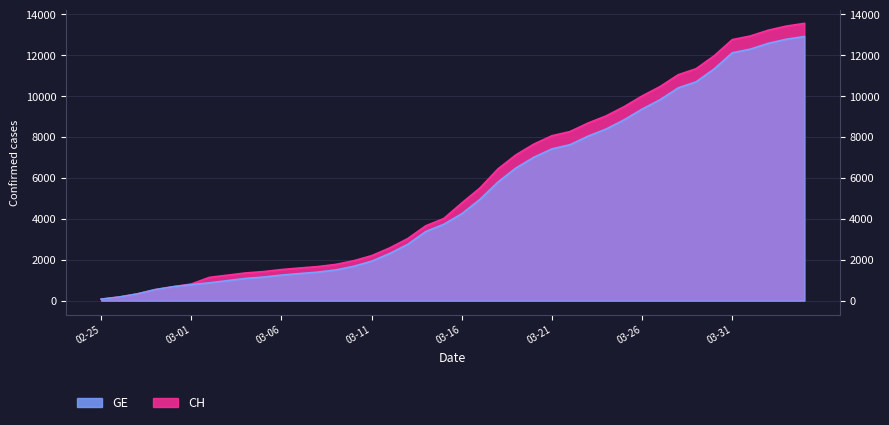

Where is CH nearest to the value 6813?

2020-03-19